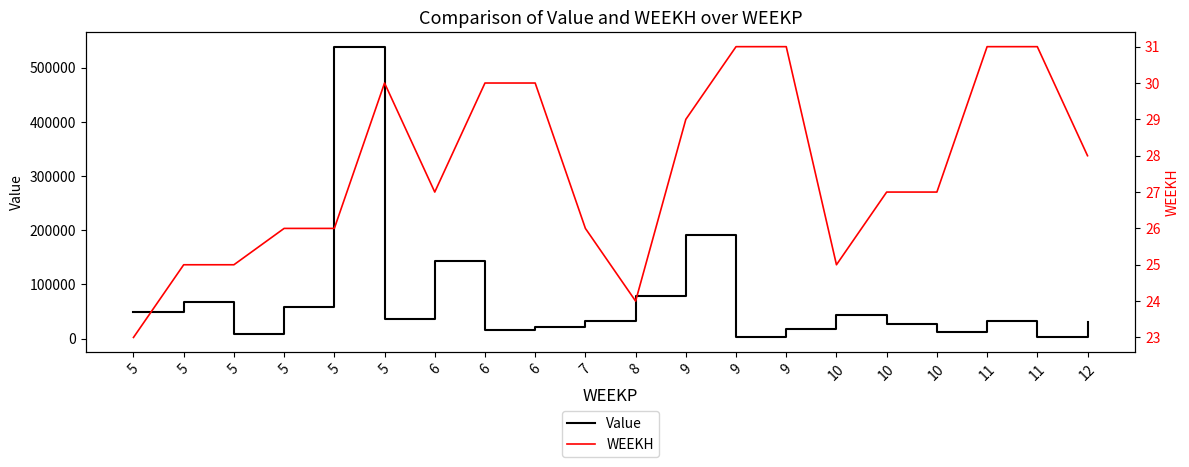

How many lines are shown in the chart?

2